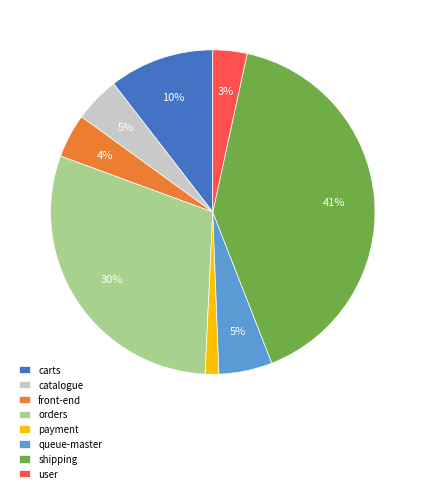

Between queue-master and front-end, which is larger?

queue-master